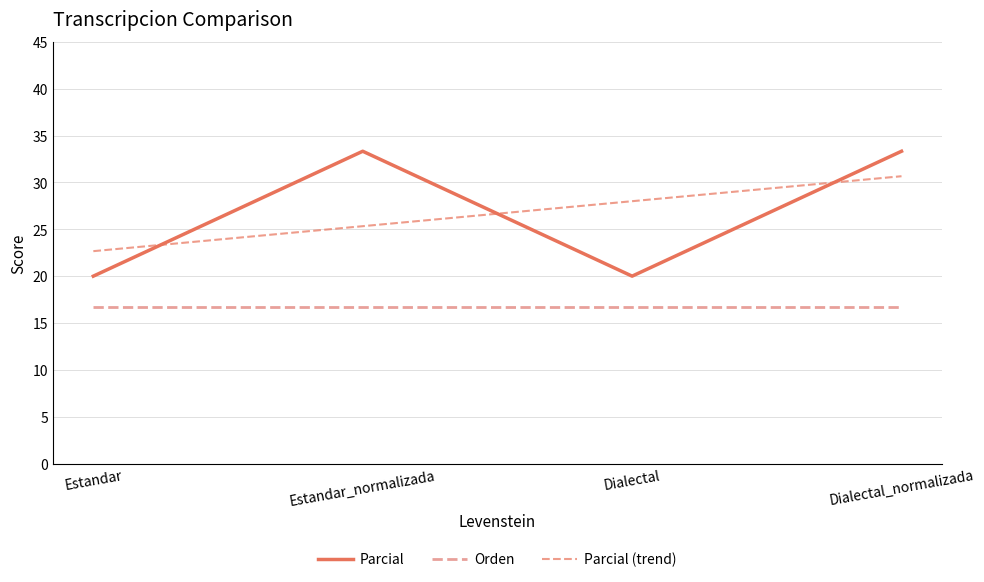

Rank the categories by value from highest to lowest.

Estandar_normalizada, Dialectal_normalizada, Estandar, Dialectal